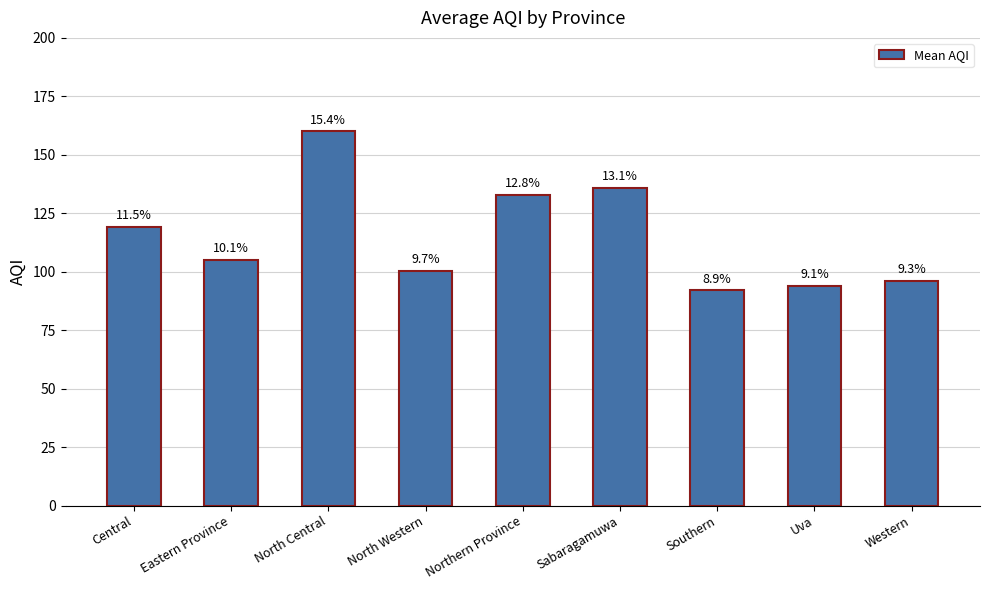

How many bars are there in total?

9